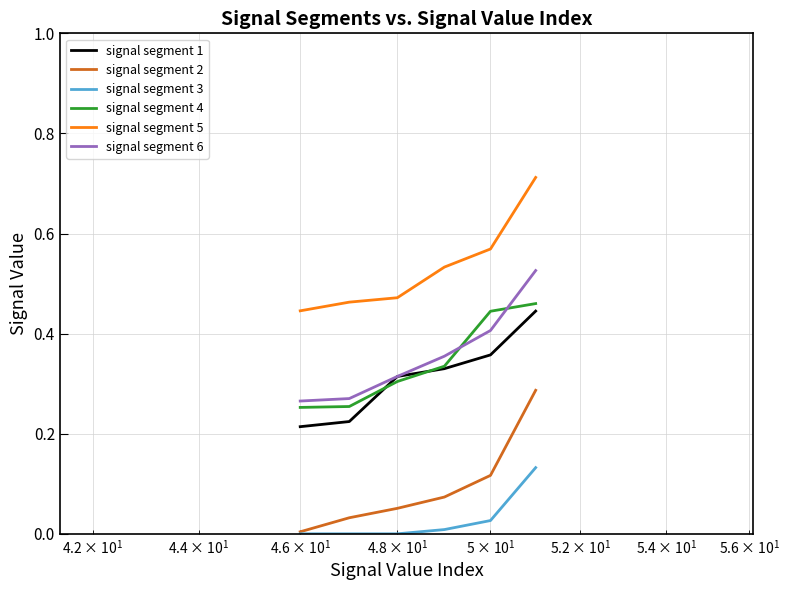

True or false: signal segment 5 and signal segment 4 cross at least once.

False